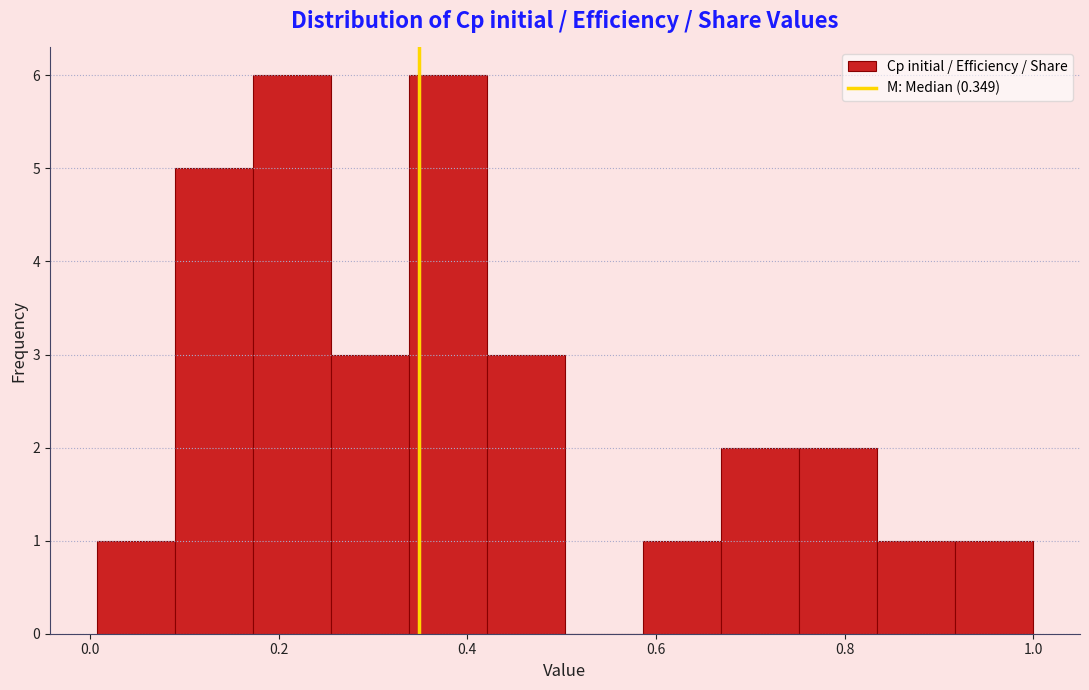

Reading left to right, transcribe this chart: for each bar, give the range it covers on the x-axis and its height. Neither the bar edges nor the heights are printed on the chart, so give them approximately, as read against the axes.

0.00 to 0.10: 1
0.10 to 0.18: 5
0.18 to 0.26: 6
0.26 to 0.34: 3
0.34 to 0.42: 6
0.42 to 0.50: 3
0.50 to 0.58: 0
0.58 to 0.66: 1
0.66 to 0.76: 2
0.76 to 0.84: 2
0.84 to 0.92: 1
0.92 to 1.00: 1